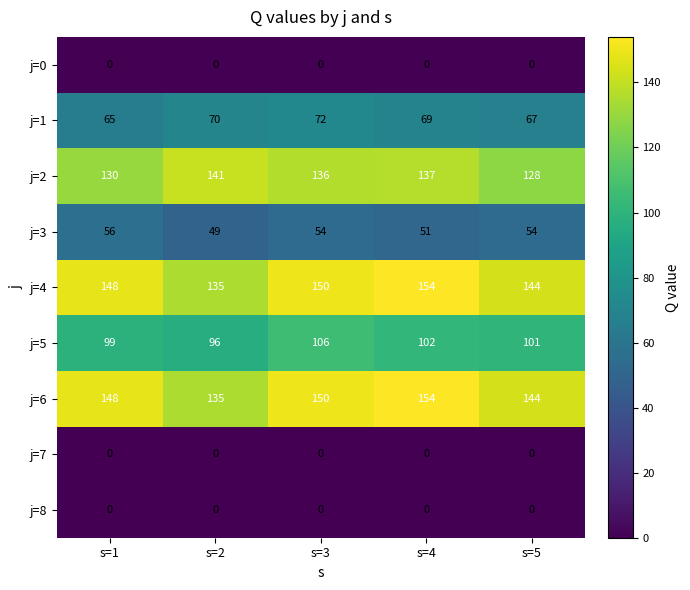

What is the difference between the highest and lowest values at s=4?

154